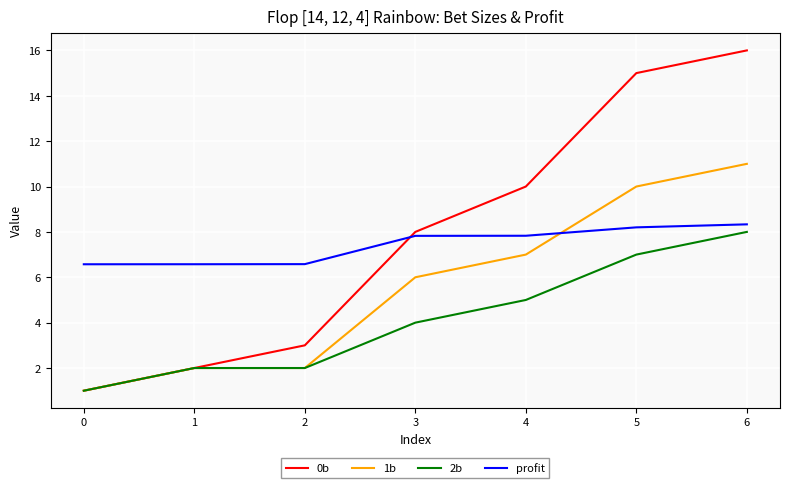

Which series has the largest total across all categories?

0b